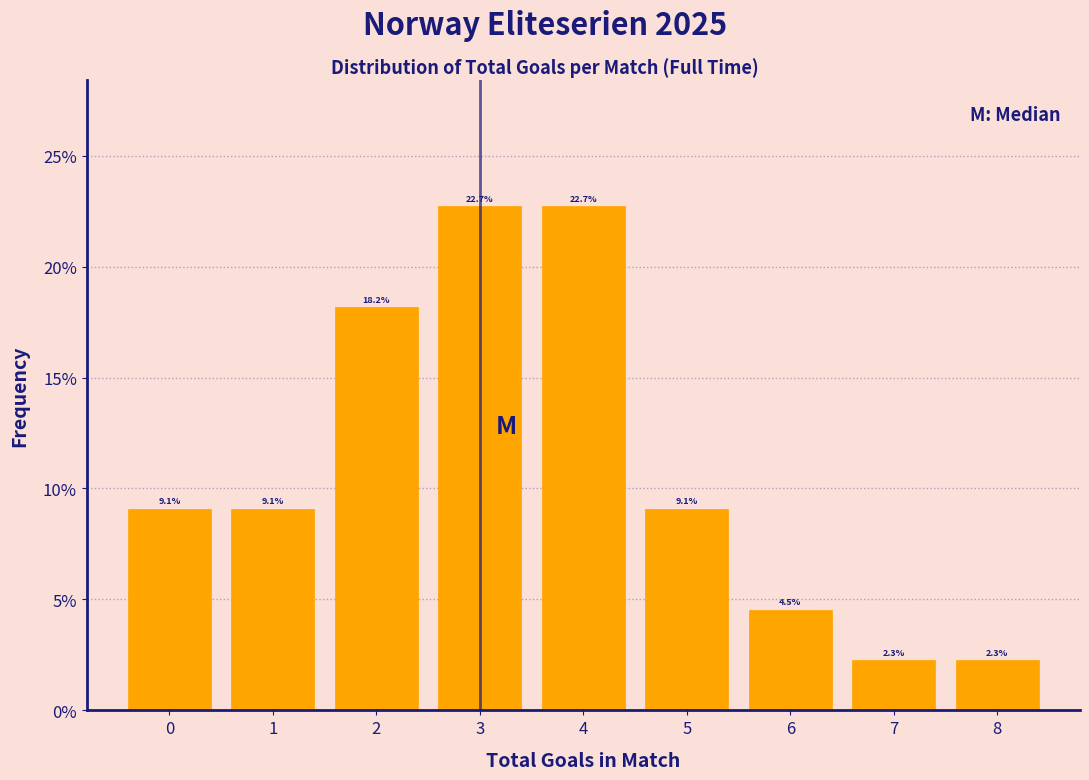

How tall is the bar that spans 2.5 to 3.5 on the x-axis?

22.7